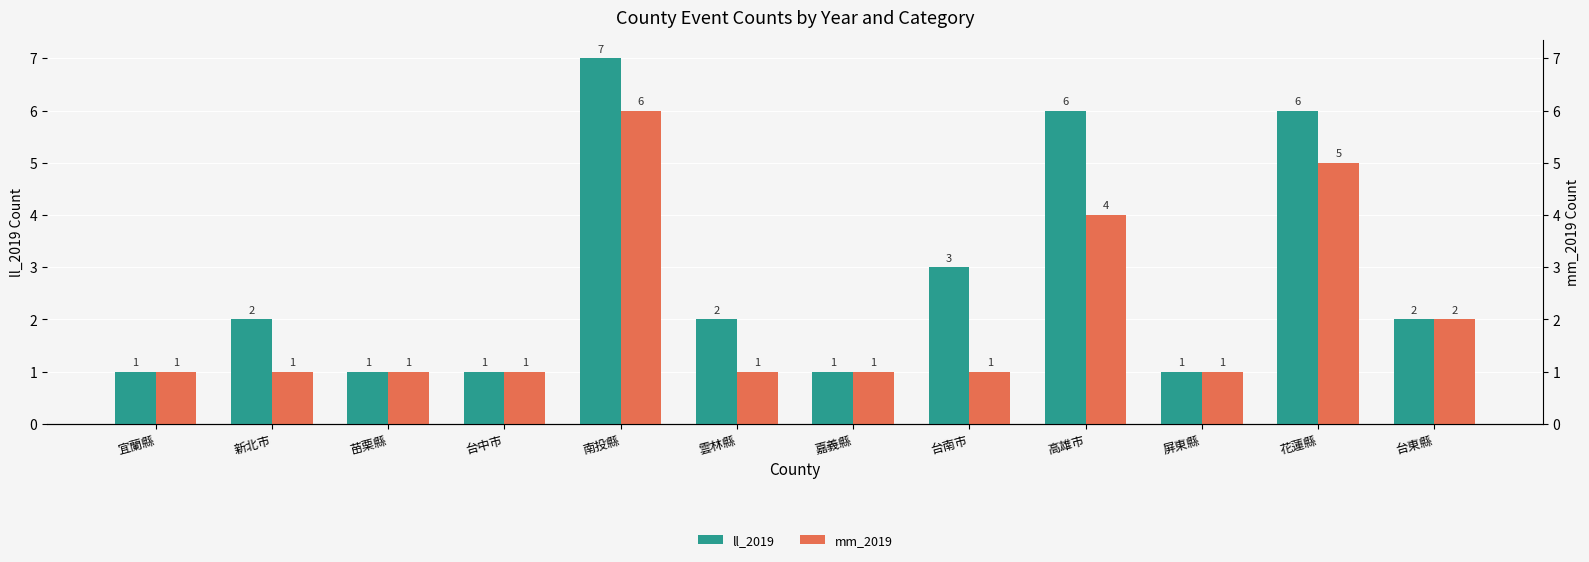

Rank the categories by mm_2019 value from highest to lowest.

南投縣, 花蓮縣, 高雄市, 台東縣, 宜蘭縣, 新北市, 苗栗縣, 台中市, 雲林縣, 嘉義縣, 台南市, 屏東縣